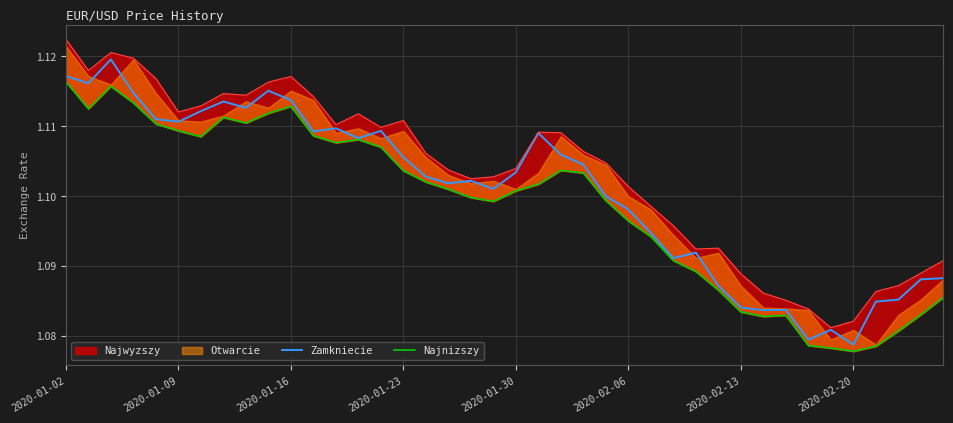

Is the value of Najnizszy at 21 greater than the value of Zamkniecie at 36?

Yes